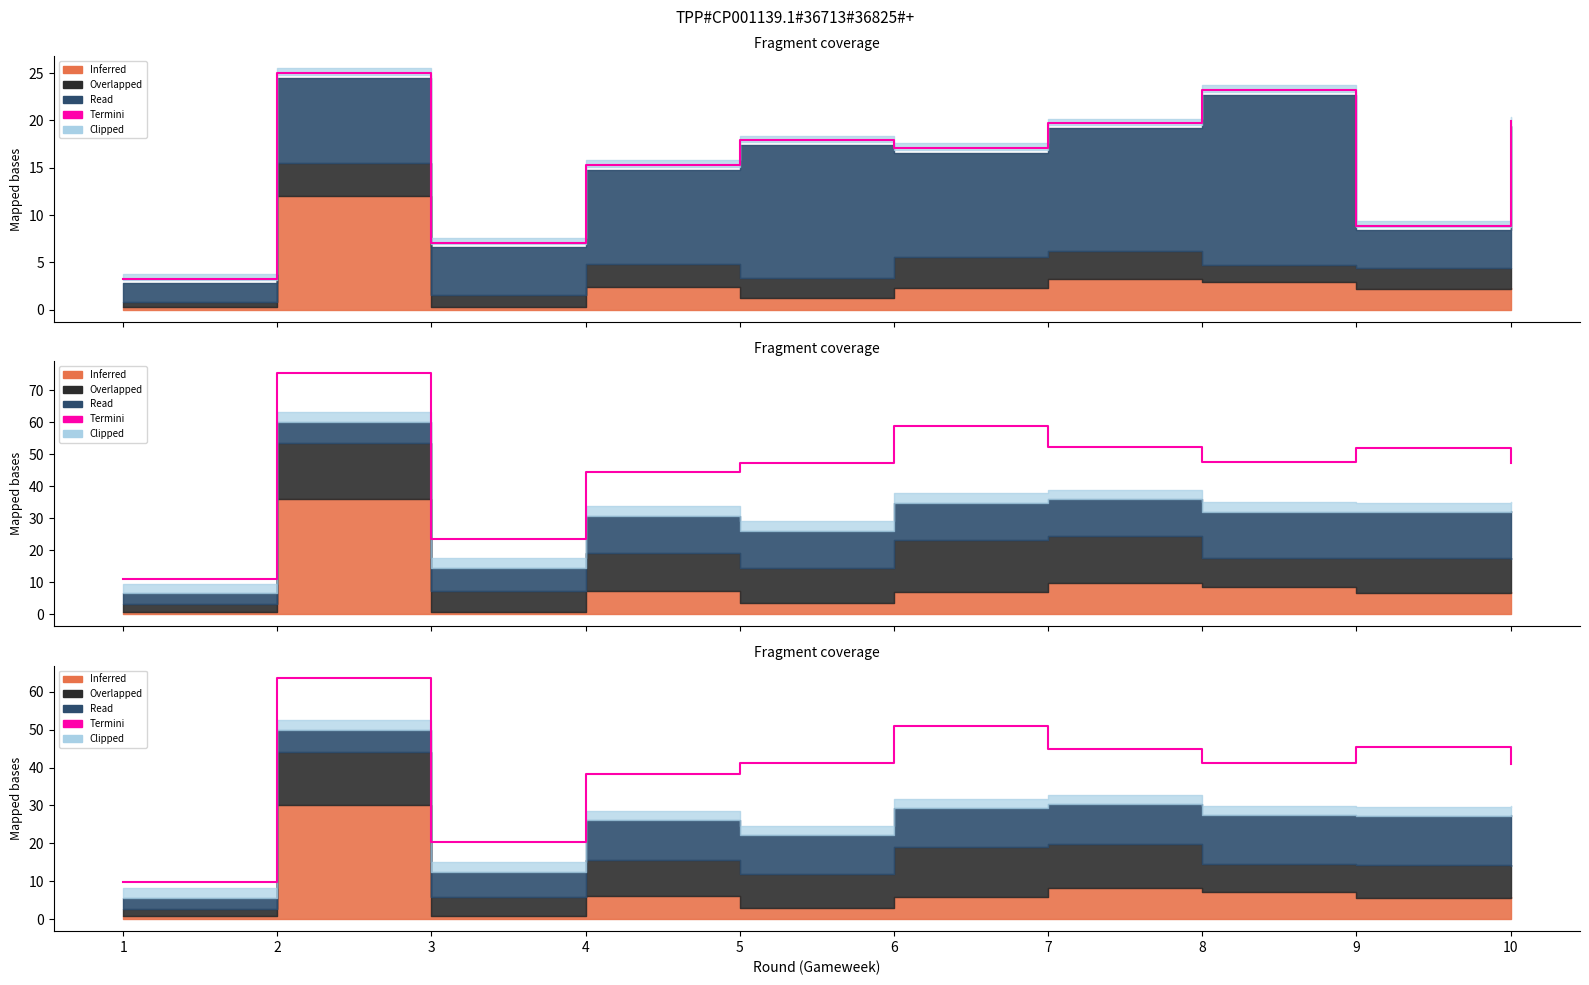

Does the chart display data point markers on the line(s)?

No